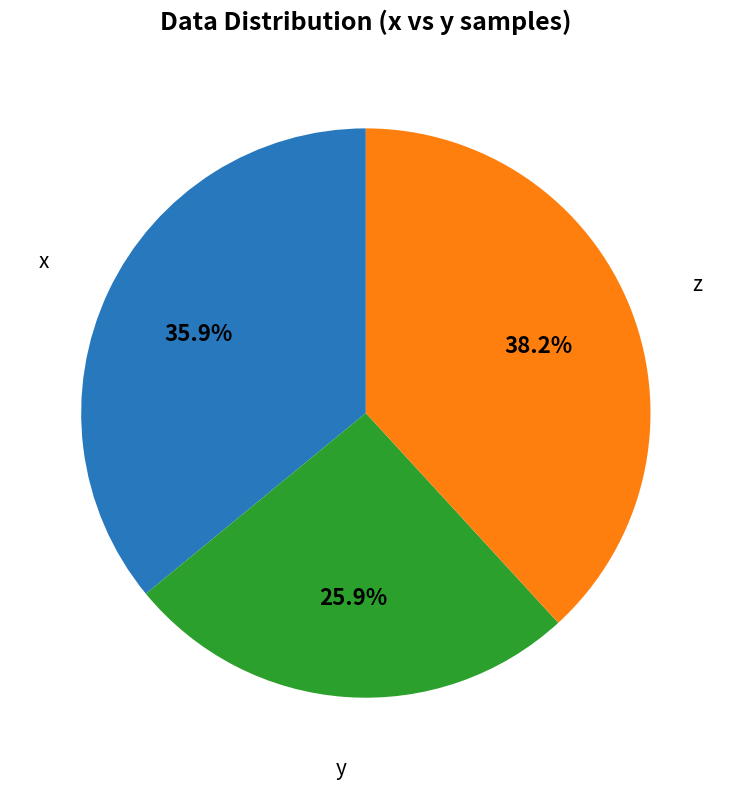

Is there a majority slice in this chart?

No